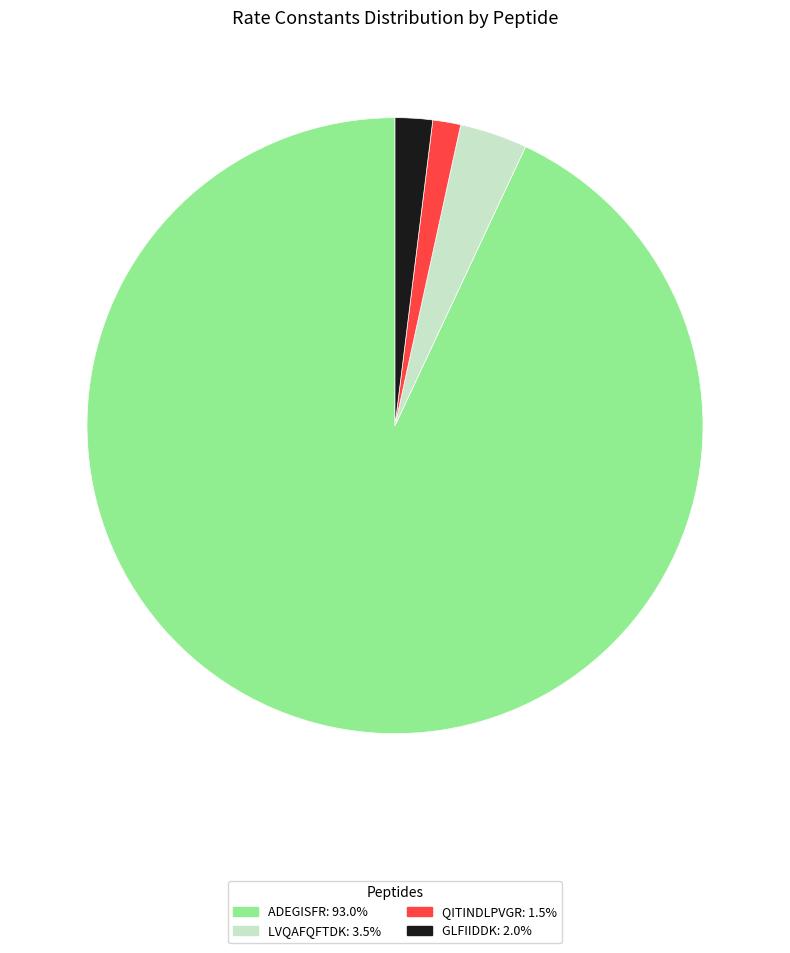

Which category has the biggest portion of the pie?

ADEGISFR